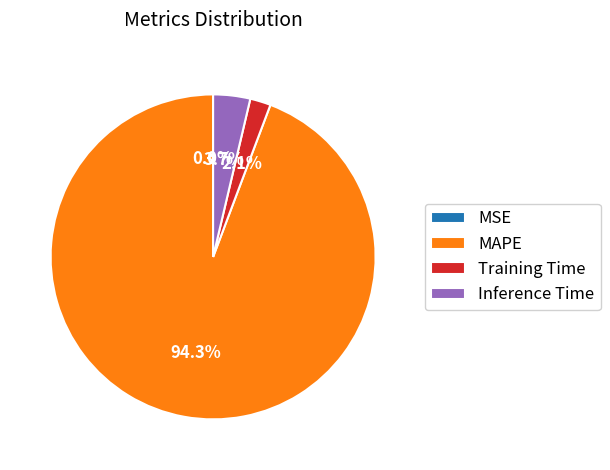

To the nearest percent, what percentage of the pie is MAPE?

94%